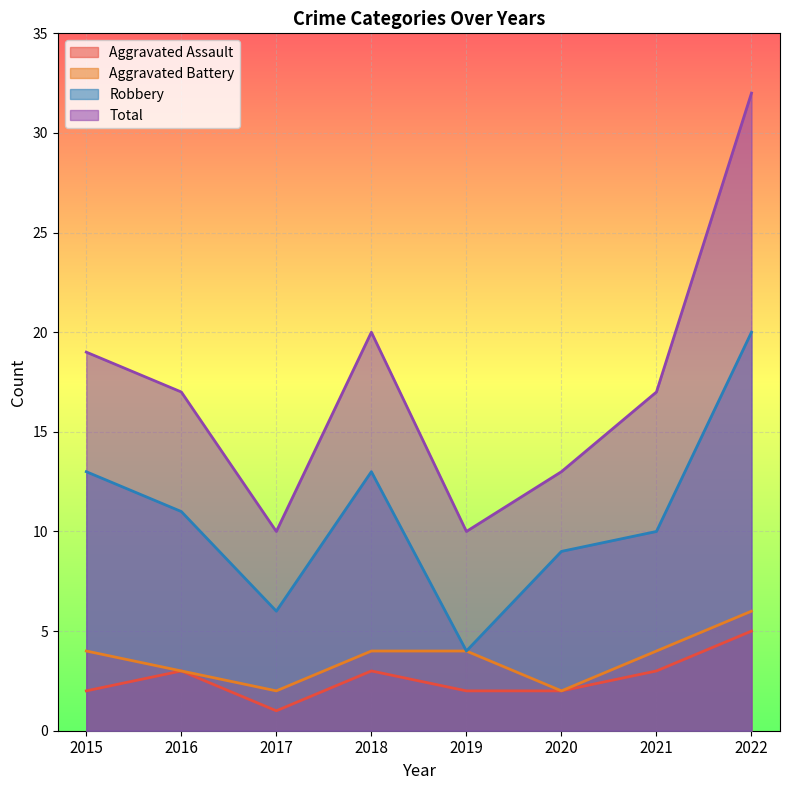

What is the difference between the Total values at 2017 and 2022?

22